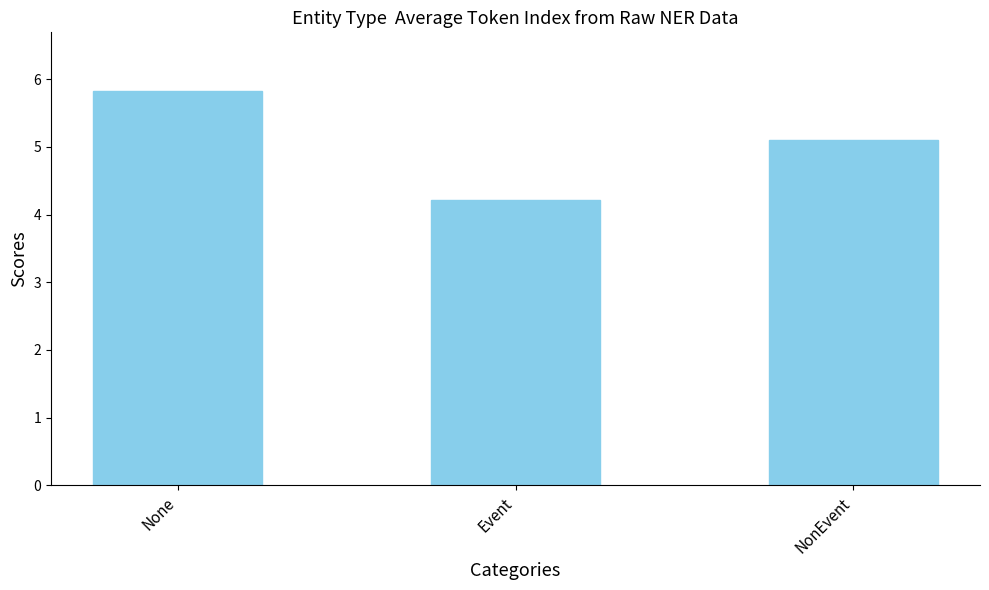

Which has a higher value, Event or NonEvent?

NonEvent